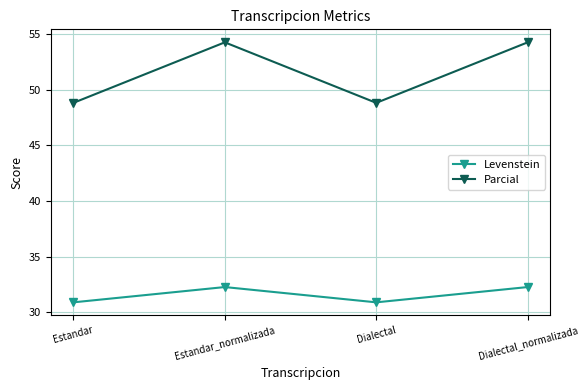

What are all the series names shown in the legend?

Levenstein, Parcial